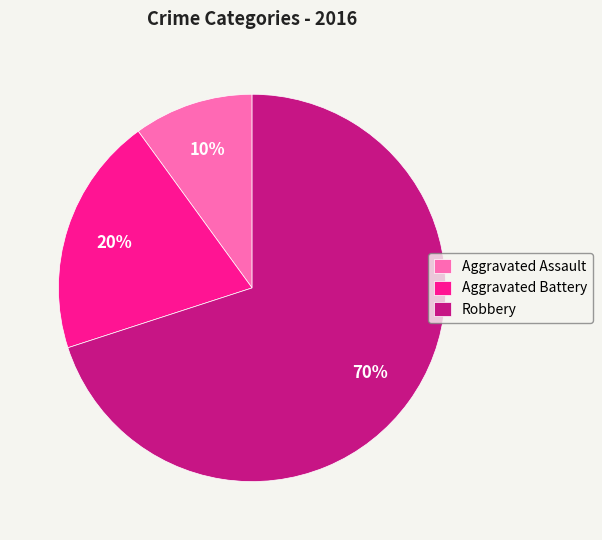

To the nearest percent, what is the average slice percentage?

33%